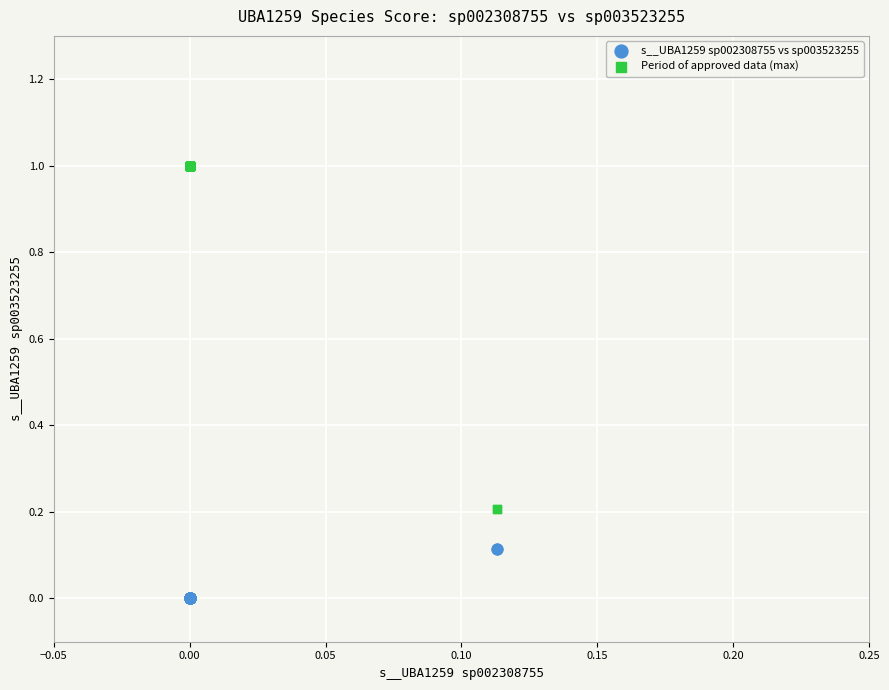

Which series has the widest spread of Y values?

Period of approved data (max)